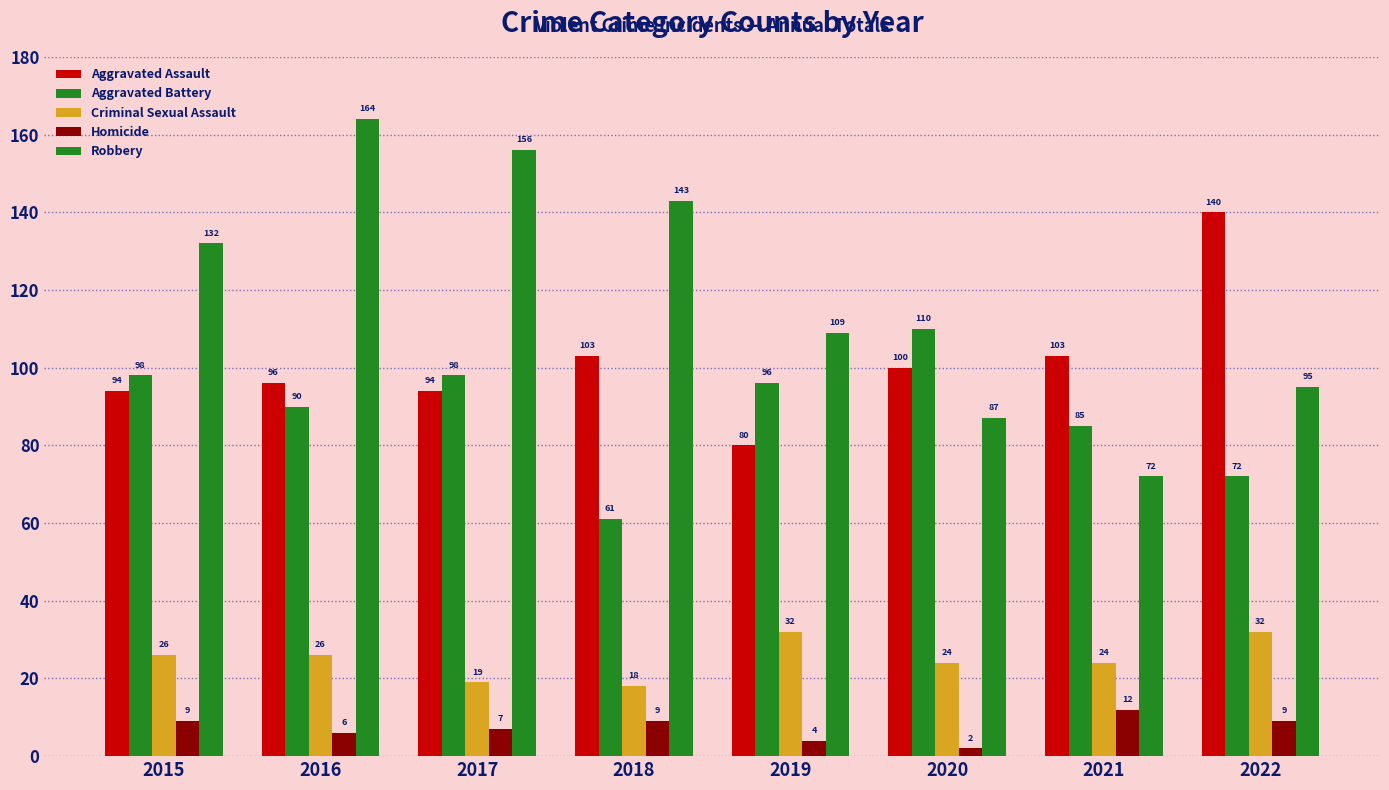

At how many categories does at least one series exceed 123?

5